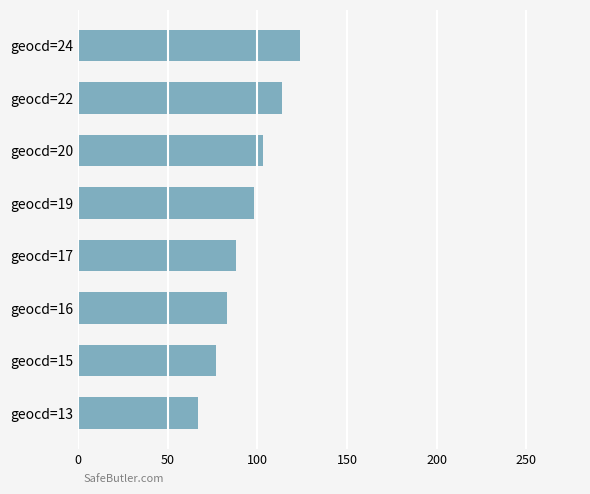

What is the average value?

94